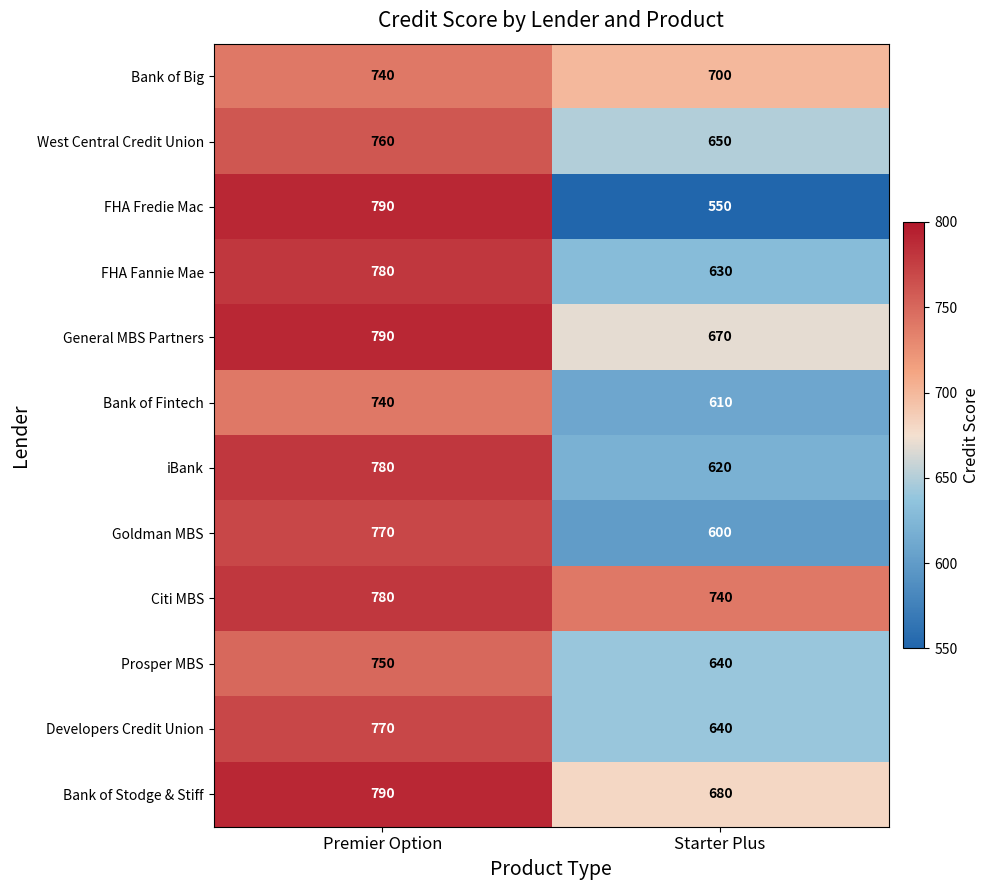

How many data points does each series have?

2